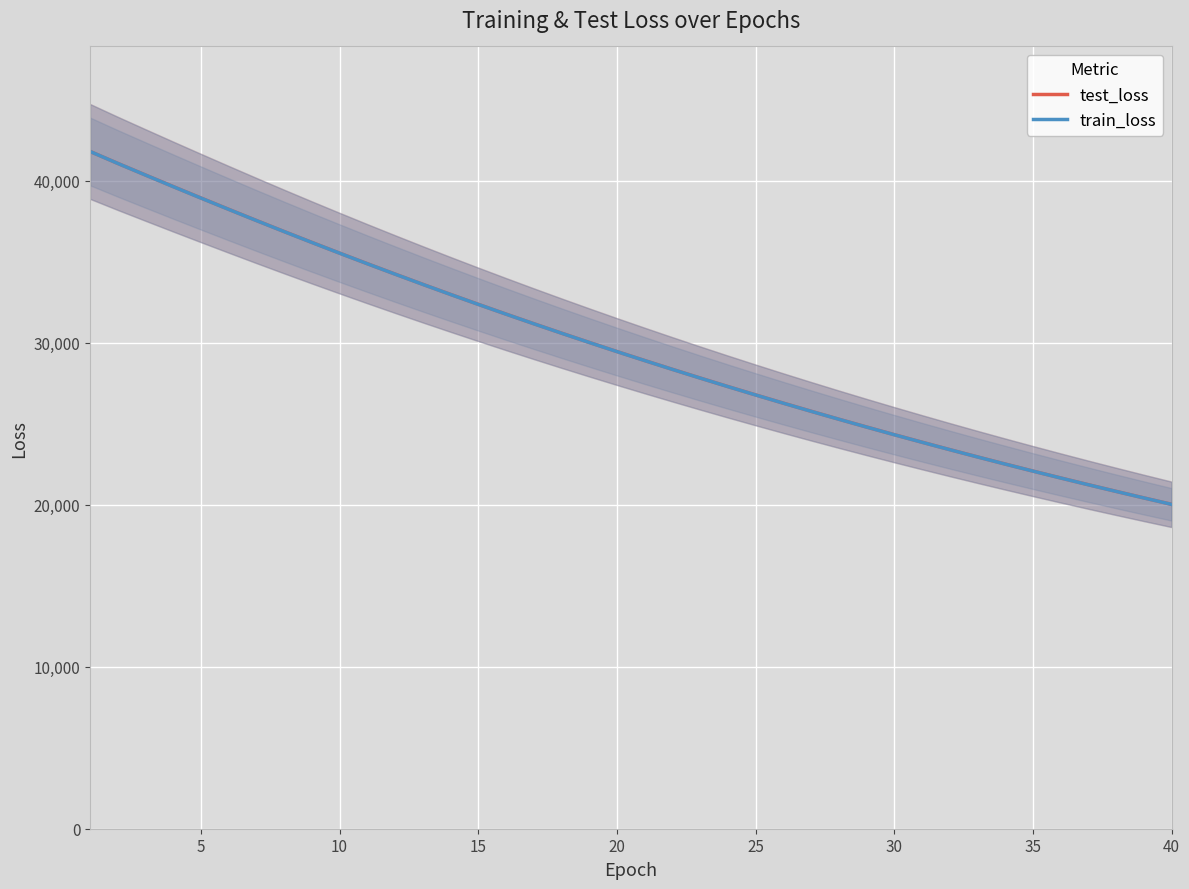

True or false: train_loss has more than 2 interior local peaks.

False